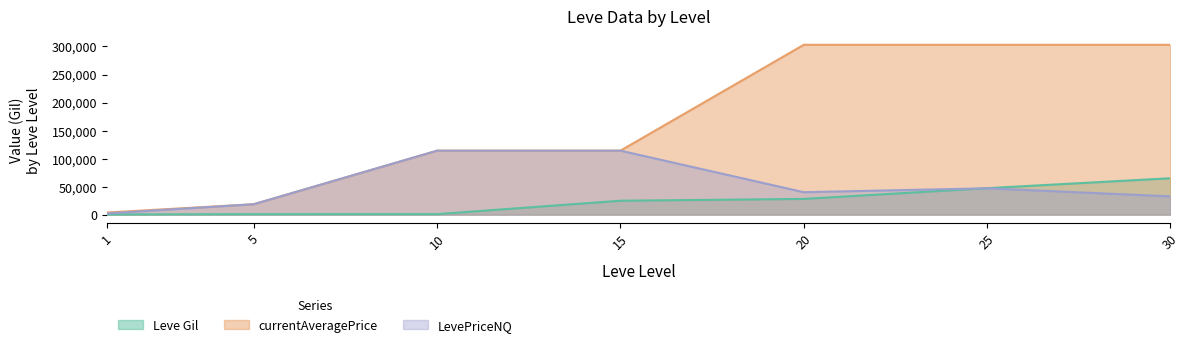

Does the chart have visible grid lines?

No